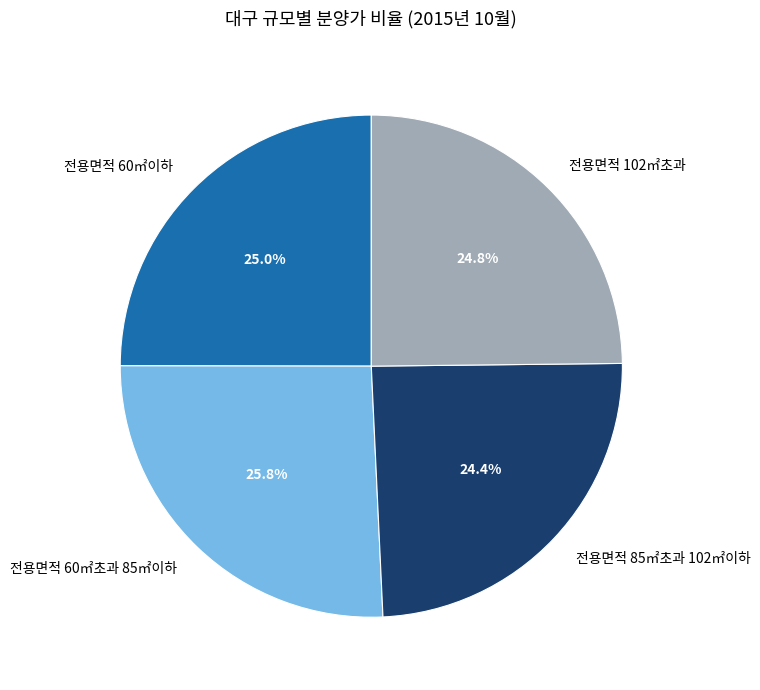

Does 전용면적 60㎡초과 85㎡이하 represent more than half of the total?

No